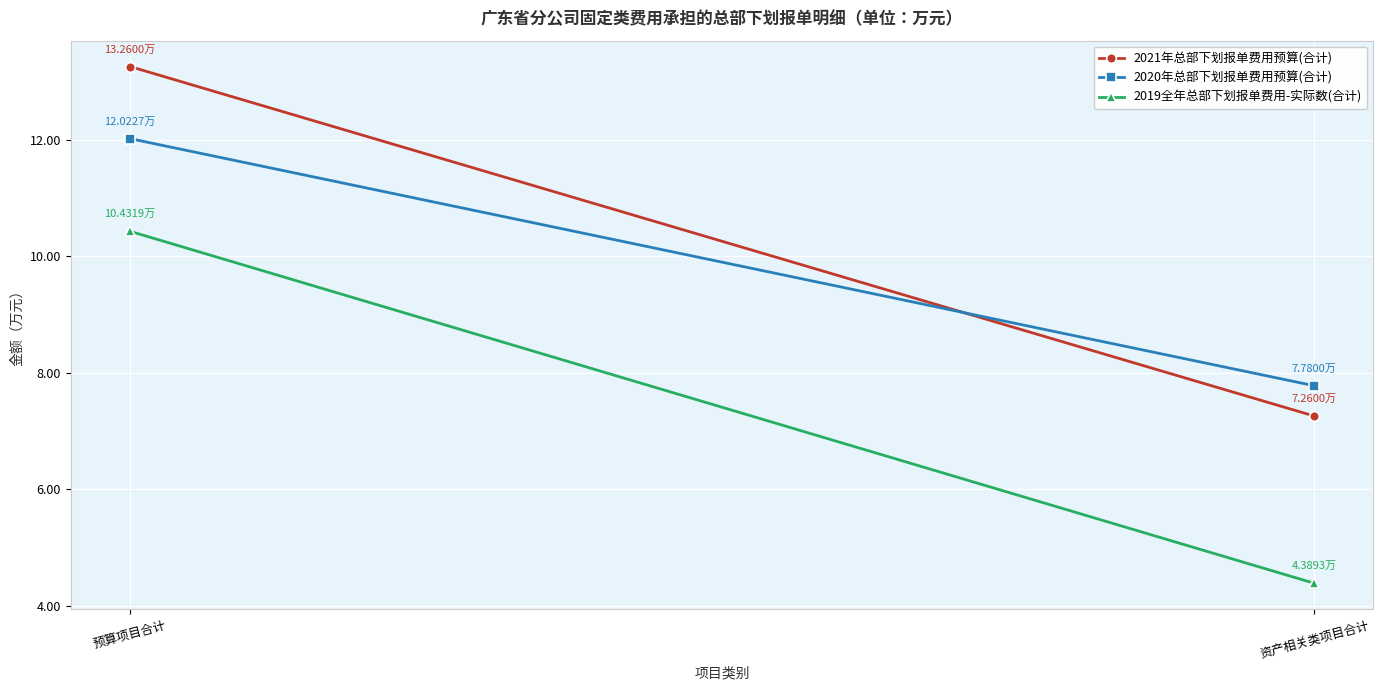

The 2020年总部下划报单费用预算(合计) series shows 19.7 at 预算项目合计. True or false?

False